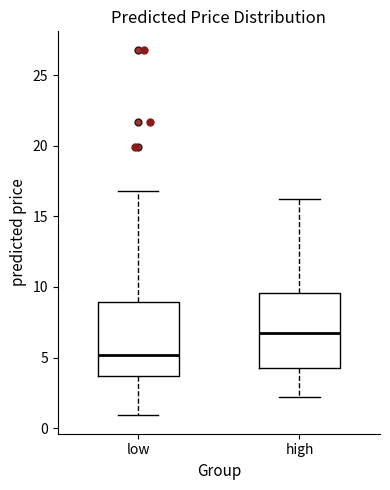

Where does the median line of the box for high sit on the y-axis? The values are not printed on the chart, so give them approximately, as read against the axis.

7.0